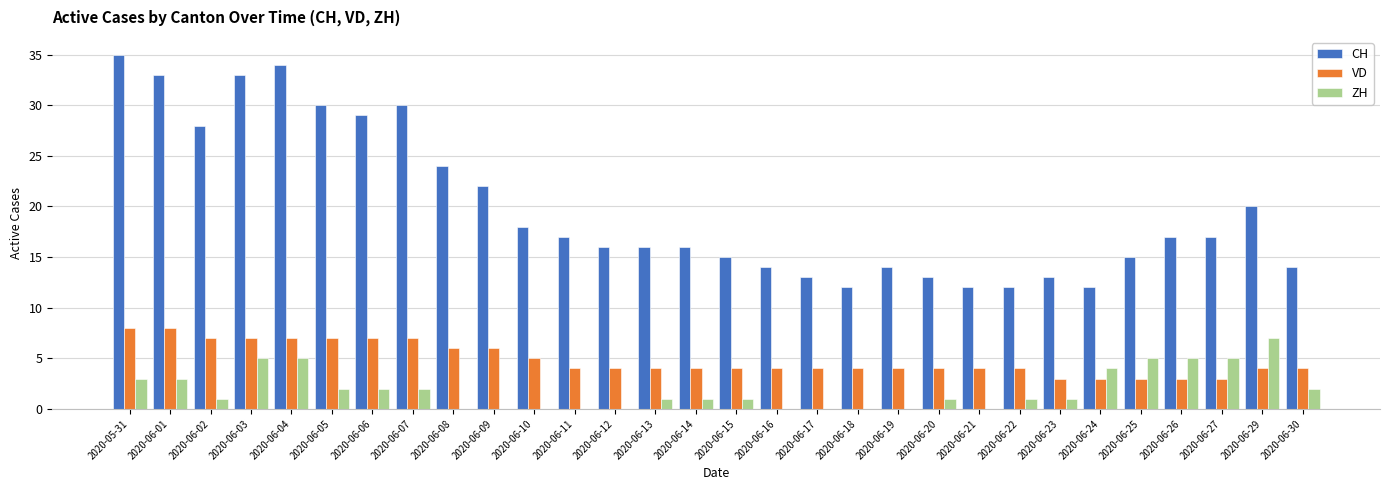

The VD series shows 6 at 2020-06-09. True or false?

True